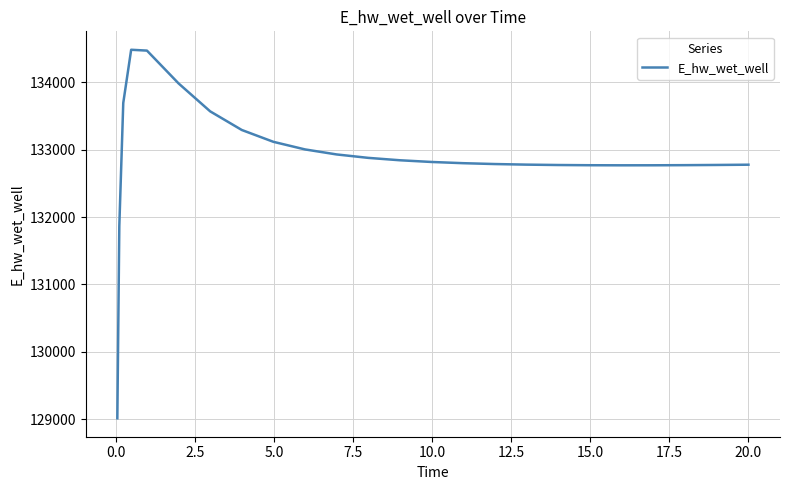

What is the minimum value shown in the chart?

129015.6